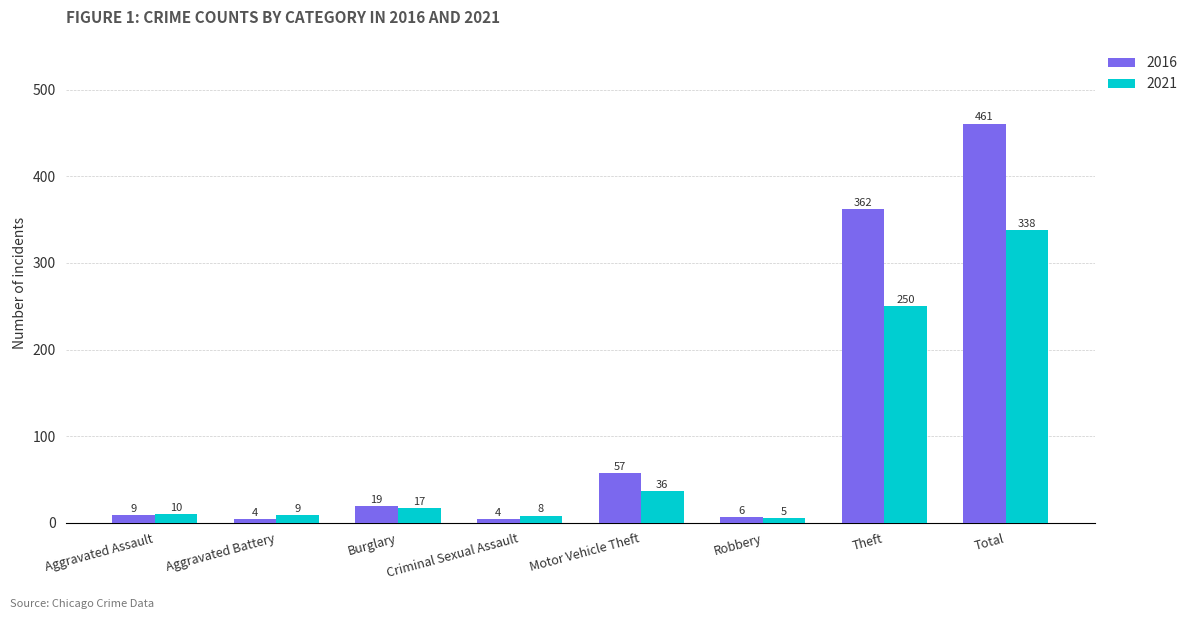

The value of 2021 at Theft is 250. True or false?

True